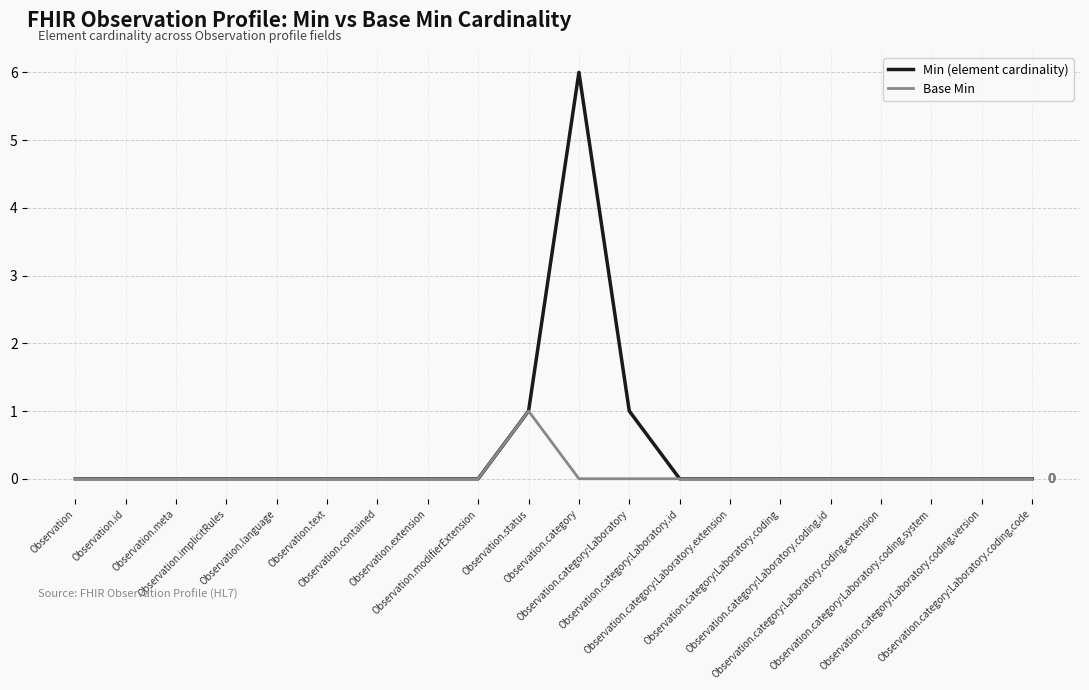

List the series in order of their overall mean, lowest first.

Base Min, Min (element cardinality)